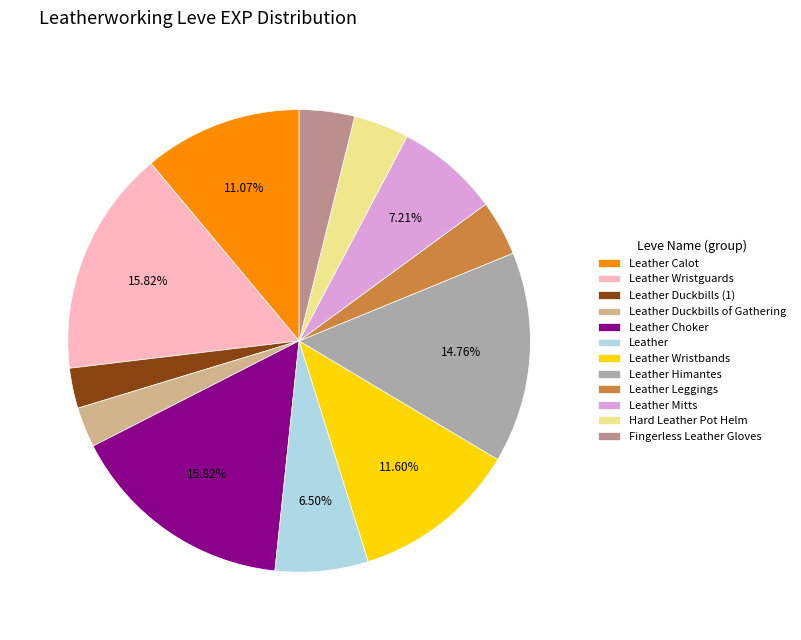

Is Leather the majority of the pie?

No